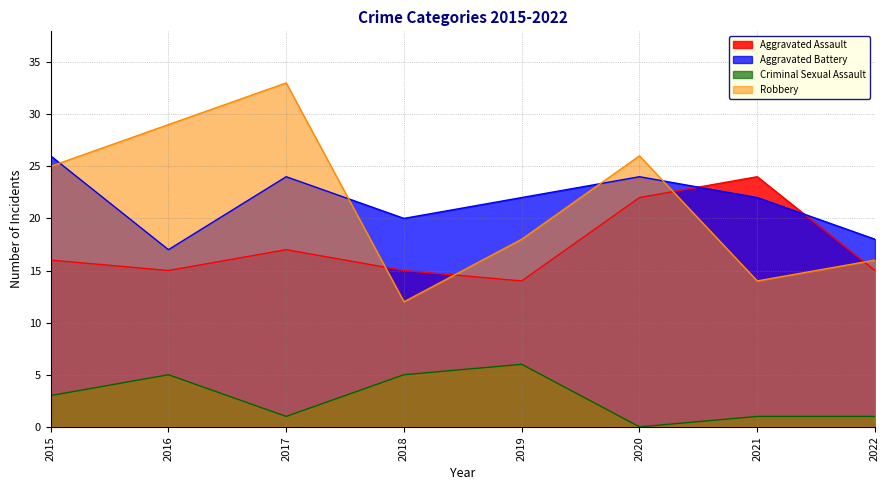

At which label does Aggravated Assault reach its peak?

2021